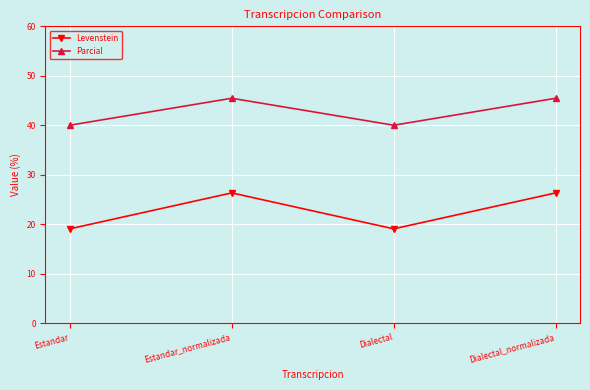

Is it true that Levenstein equals 30.8 at Dialectal?

False